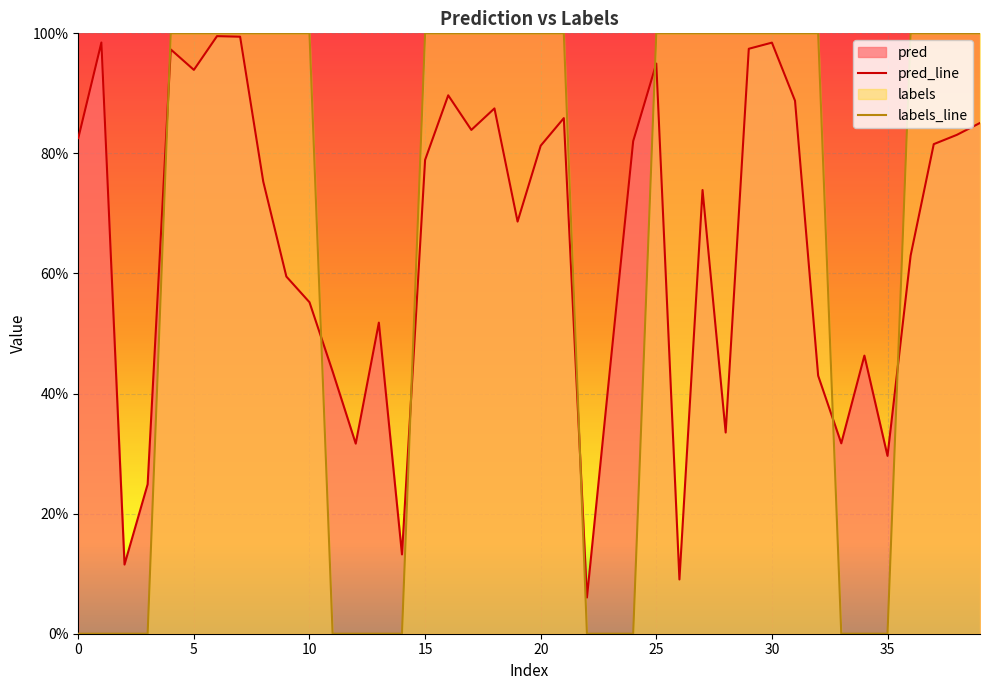

Is it true that pred_line equals 0.0 at 22?

False